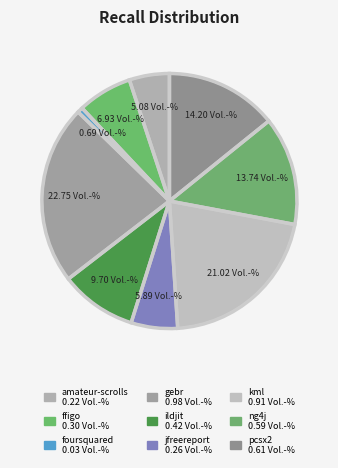

To the nearest percent, what is the difference between the ildjit.csv and amateur-scrolls.csv slice percentages?

5%